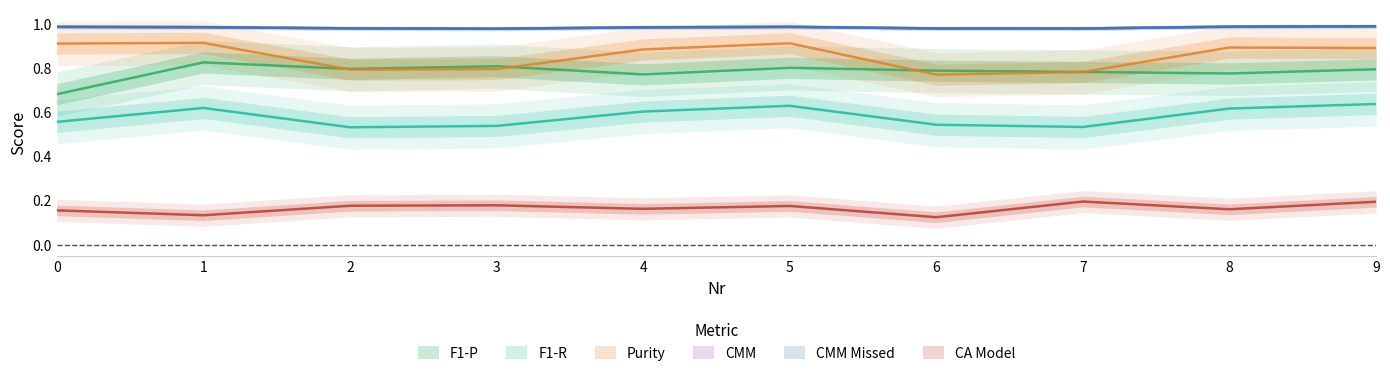

What is the value of the CMM point at the 4th from the left?

1.0